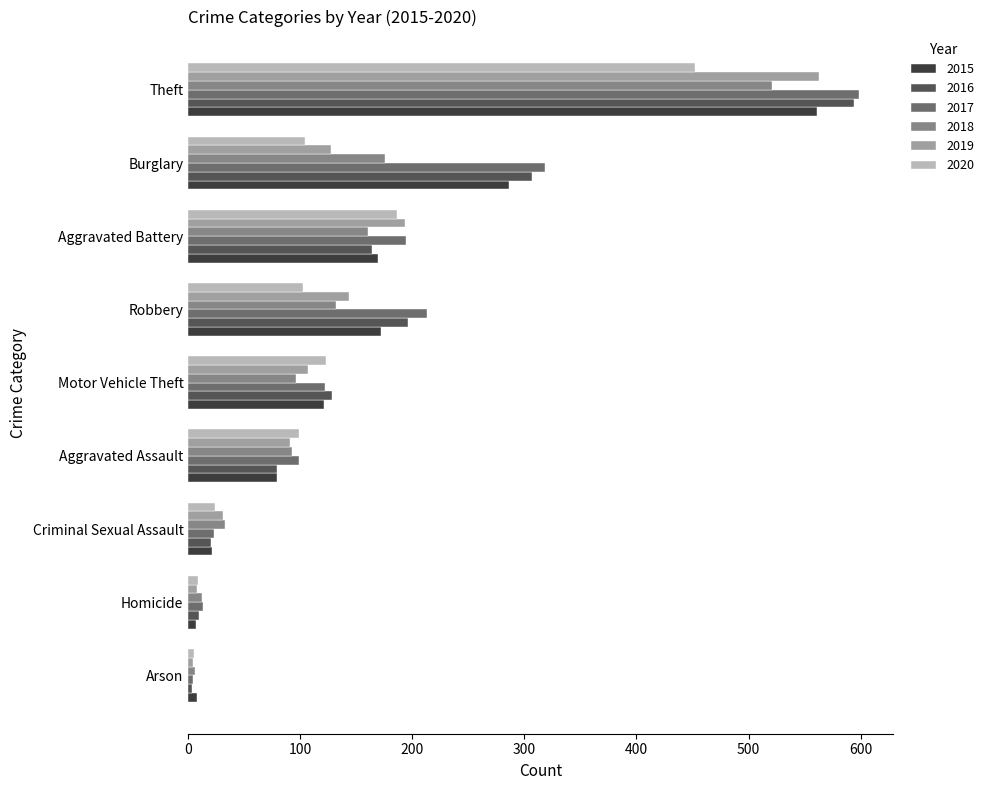

Which series has the widest spread of values?

2017